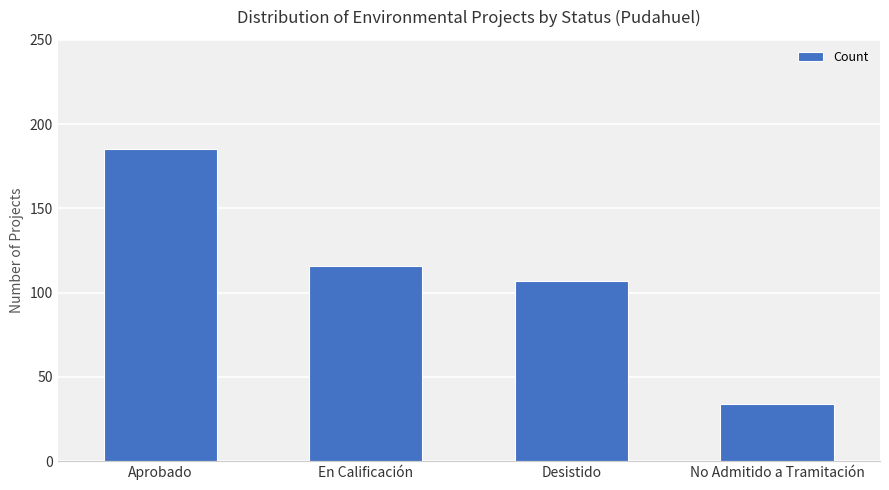

Is it true that the value at En Calificación is 76?

False